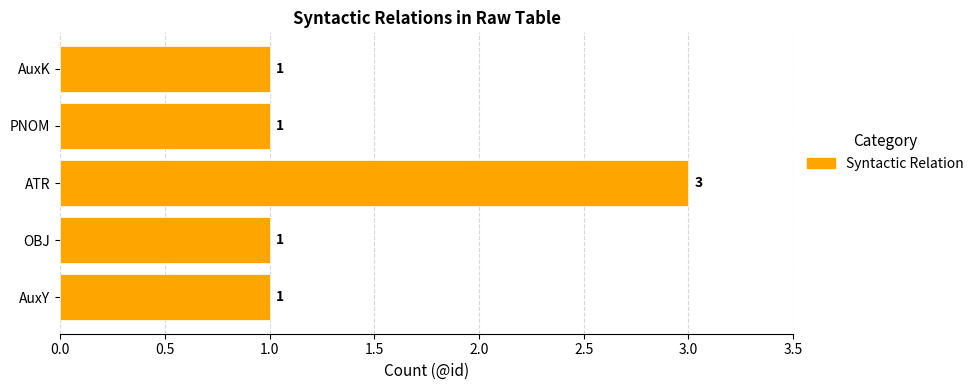

Count the number of values greater than 1.

1